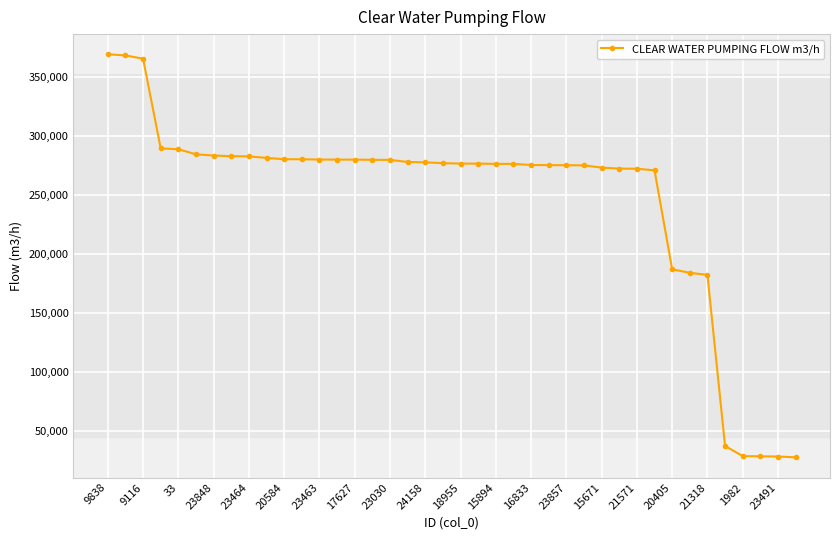

Does the chart display data point markers on the line(s)?

Yes